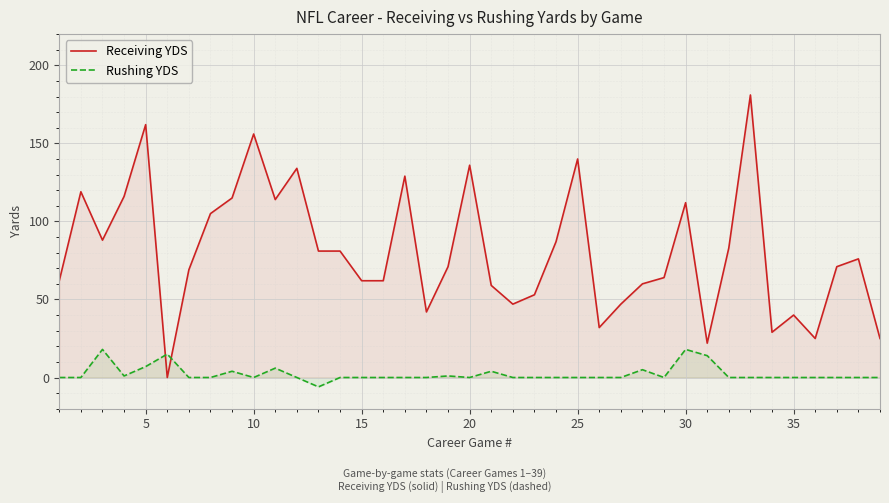

Is it true that Rushing YDS equals 6 at 30?

False